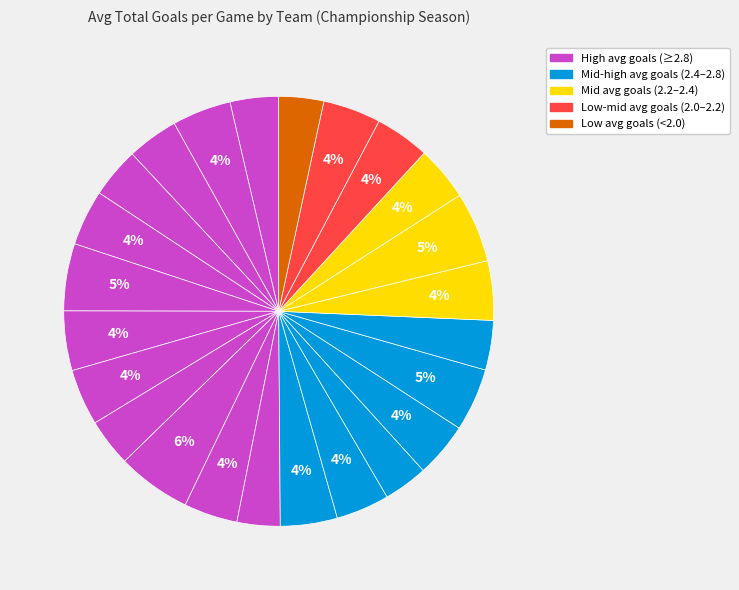

Which category has the smallest portion of the pie?

Hull